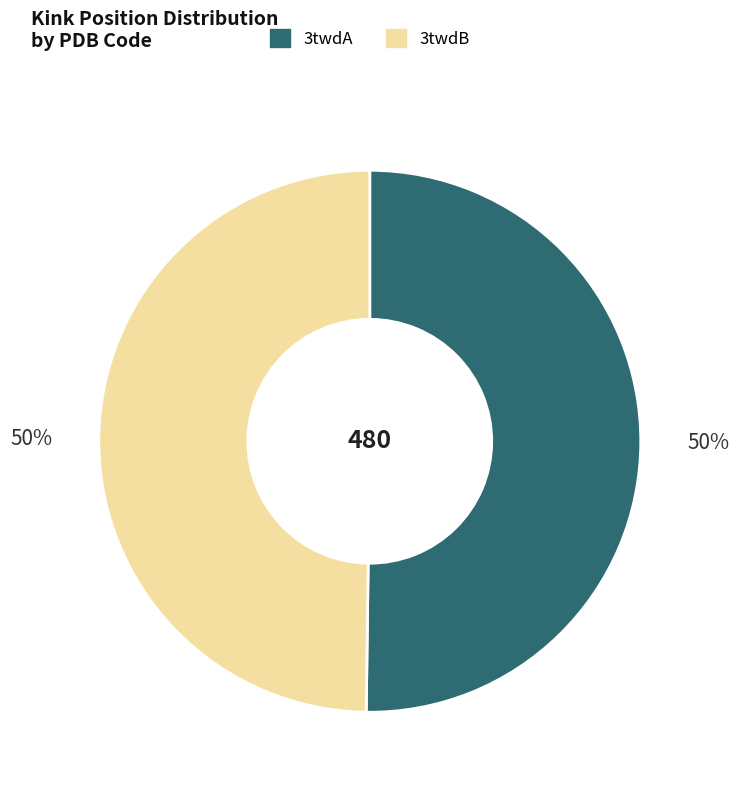

True or false: 3twdA accounts for 62% of the total.

False